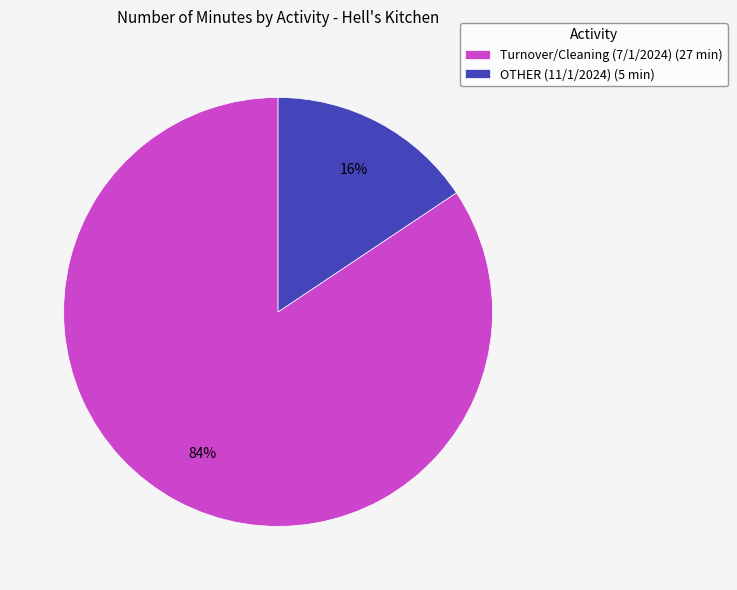

Rank the categories by value from lowest to highest.

OTHER (11/1/2024), Turnover/Cleaning (7/1/2024)